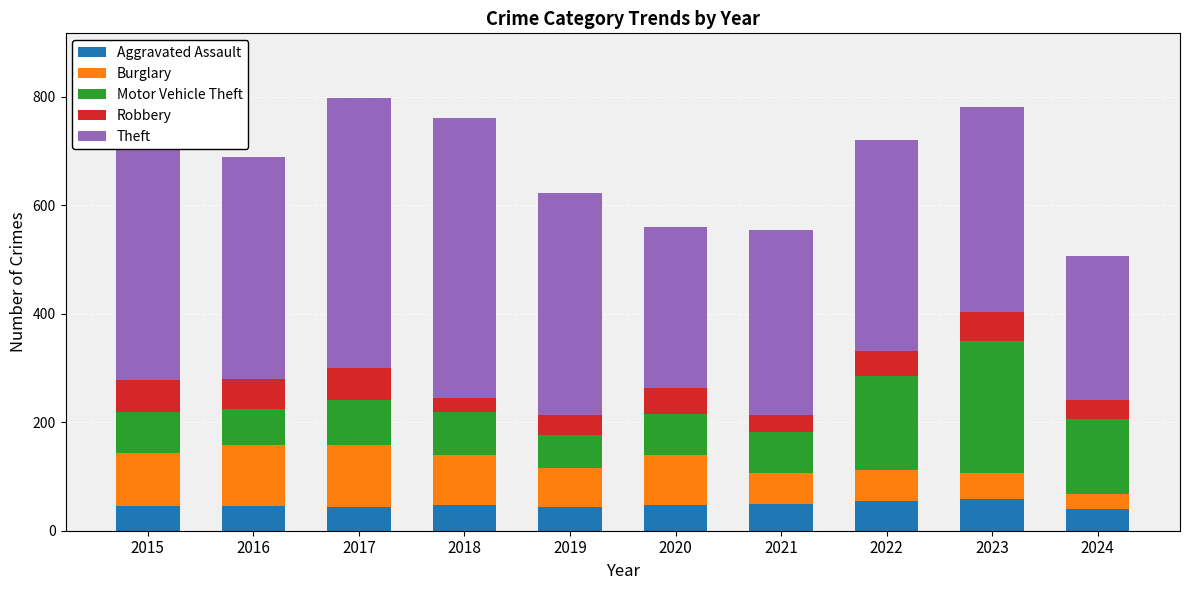

How many bars are there in each group?

5